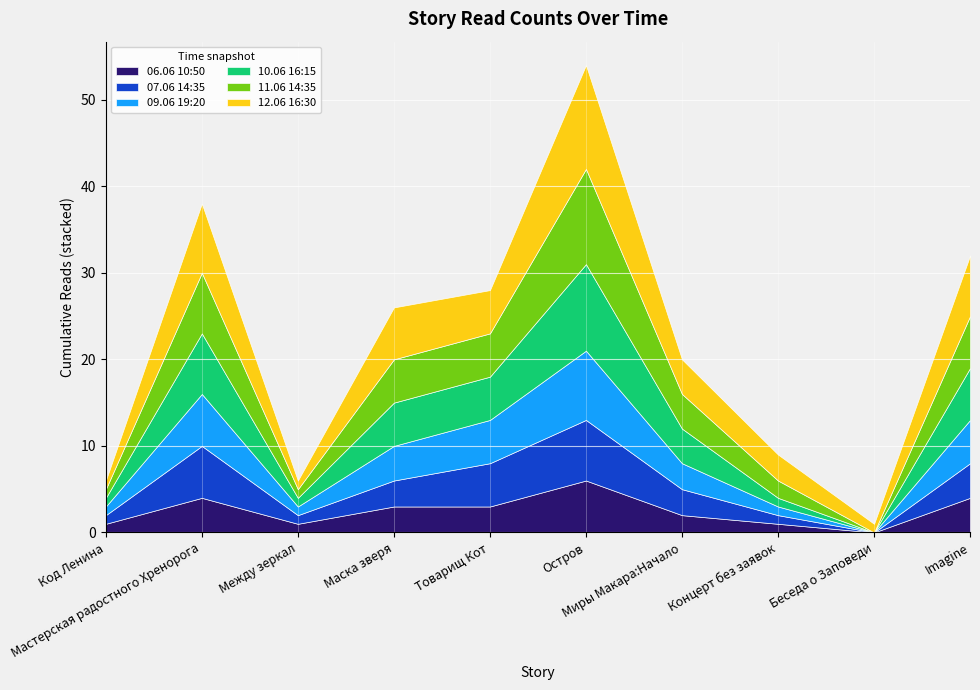

What is the highest value of the 09.06 19:20 series?

8